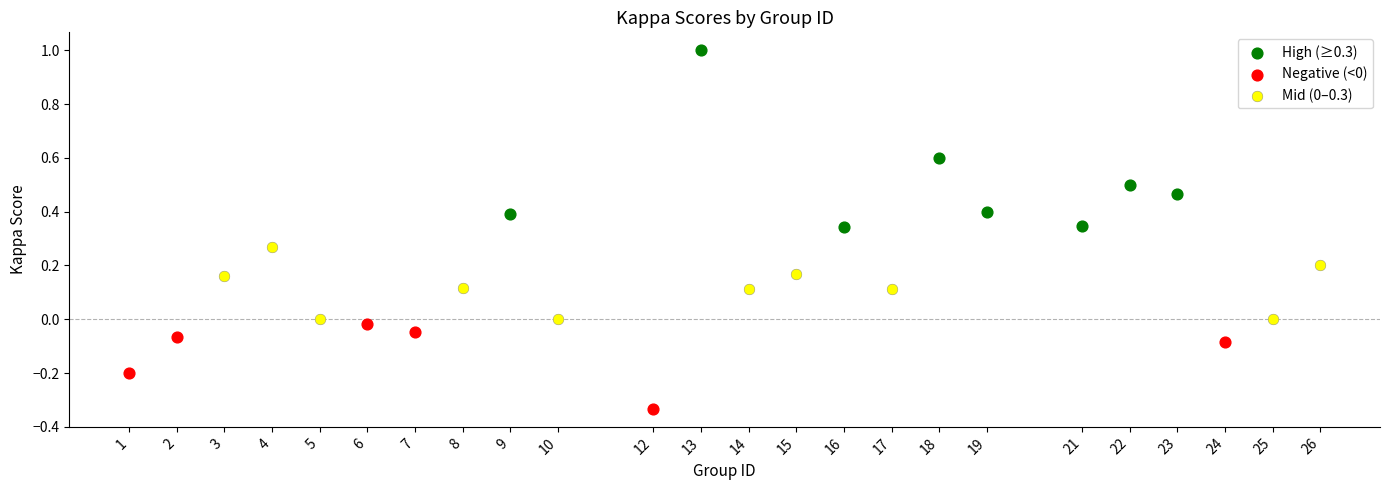

Which series reaches the maximum Y coordinate?

High (≥0.3)